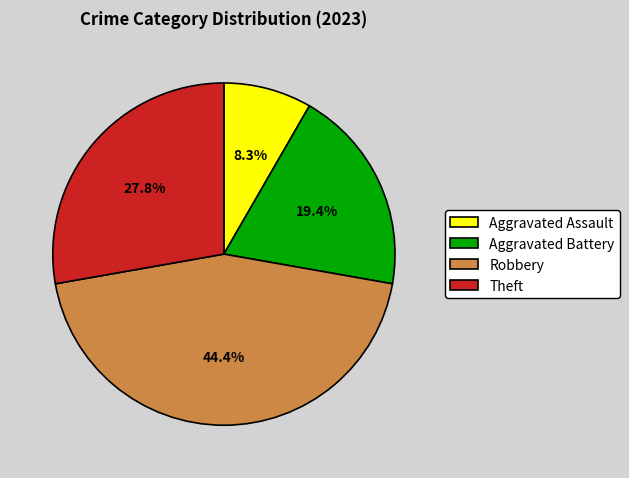

Which slice is the largest?

Robbery